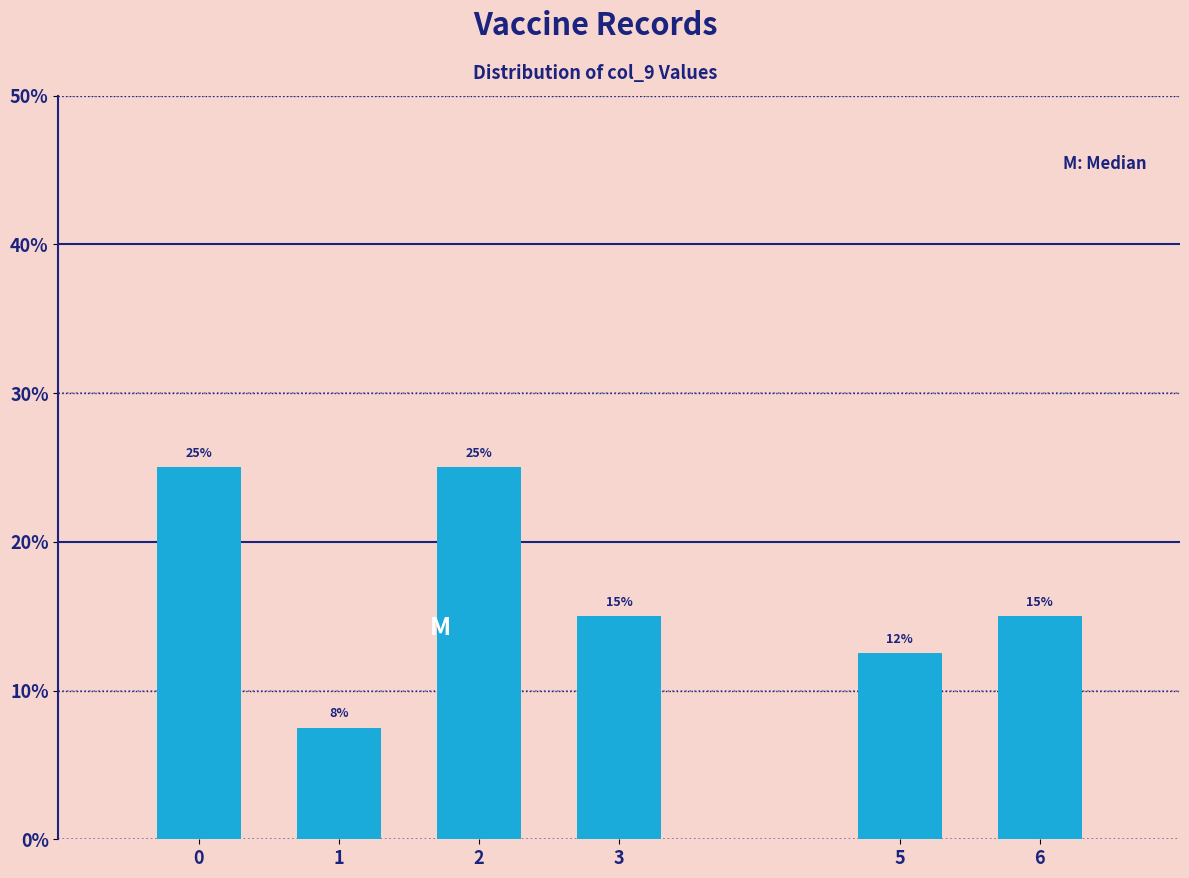

What is the sum of all values?

100.0